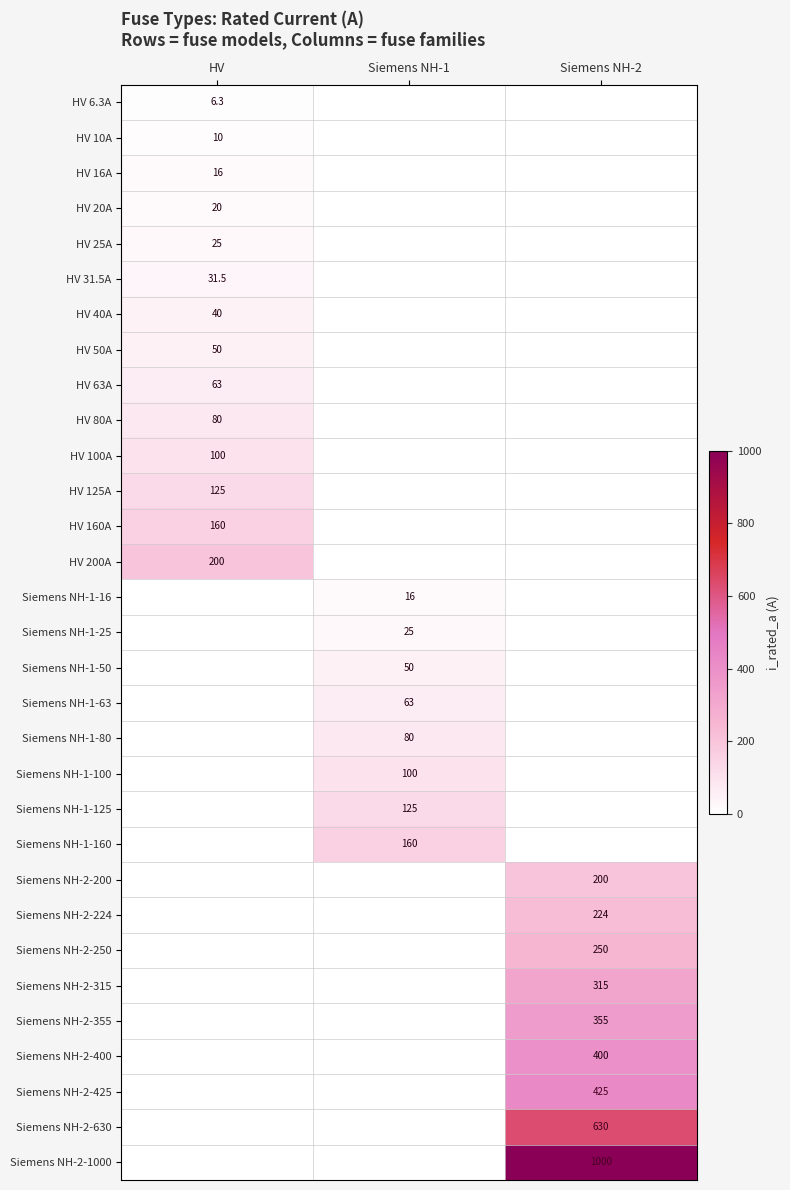

List the labels in order of HV 200A value, largest first.

HV, Siemens NH-1, Siemens NH-2